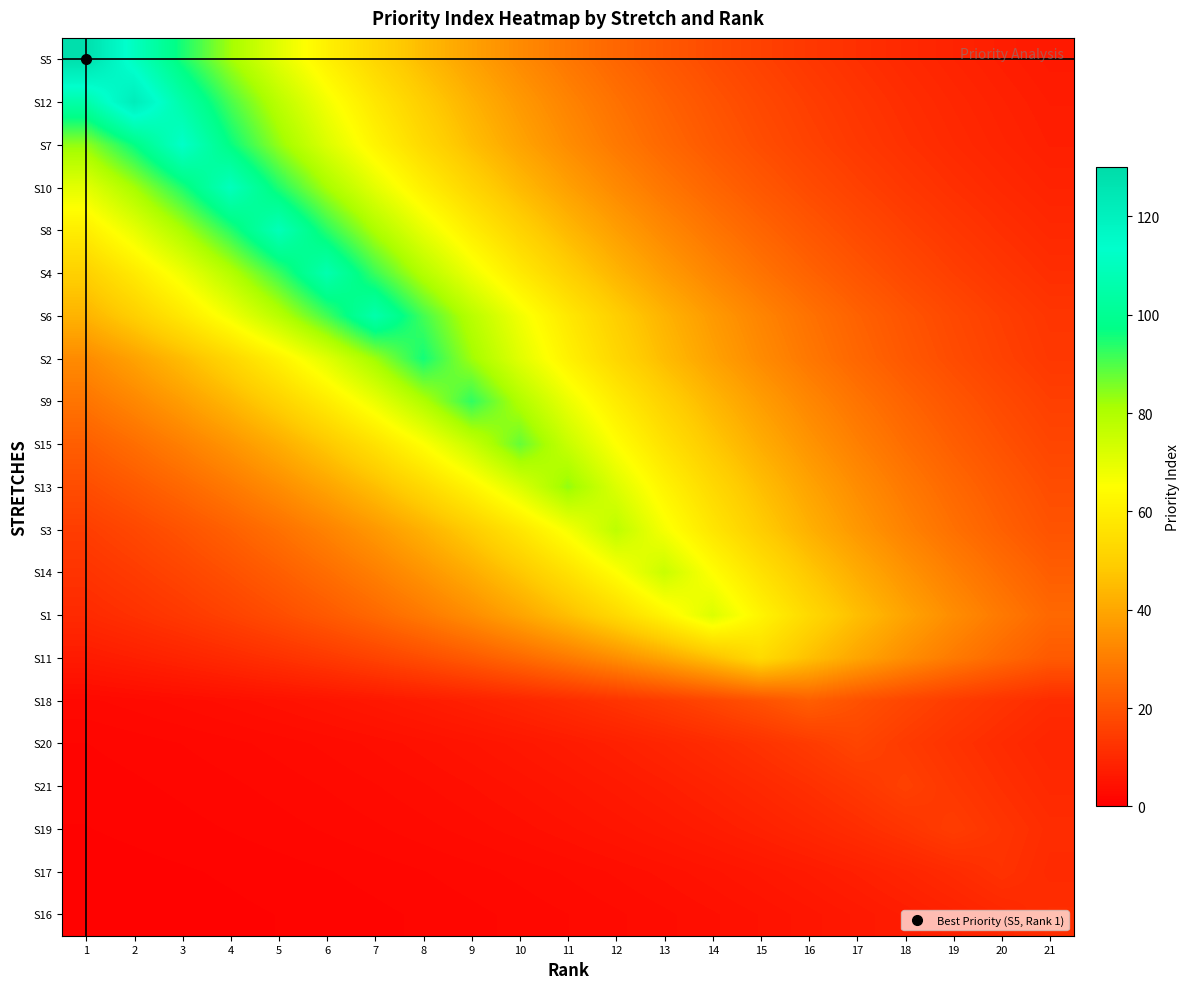

Between 19 and 12, which is larger?

12